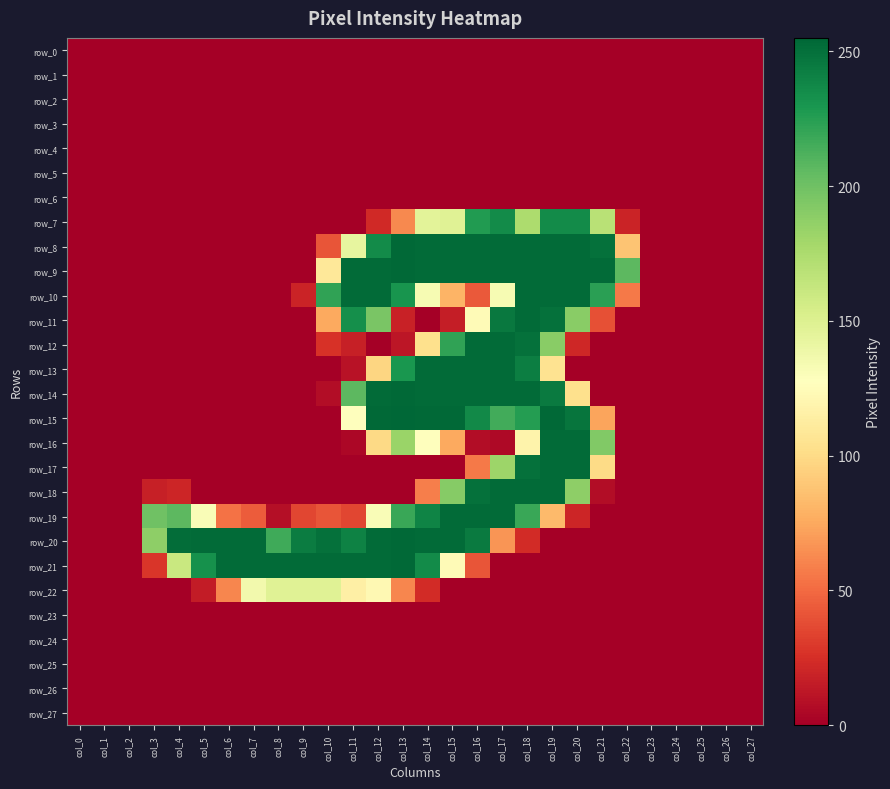

Between col_6 and col_27, which is larger?

col_6